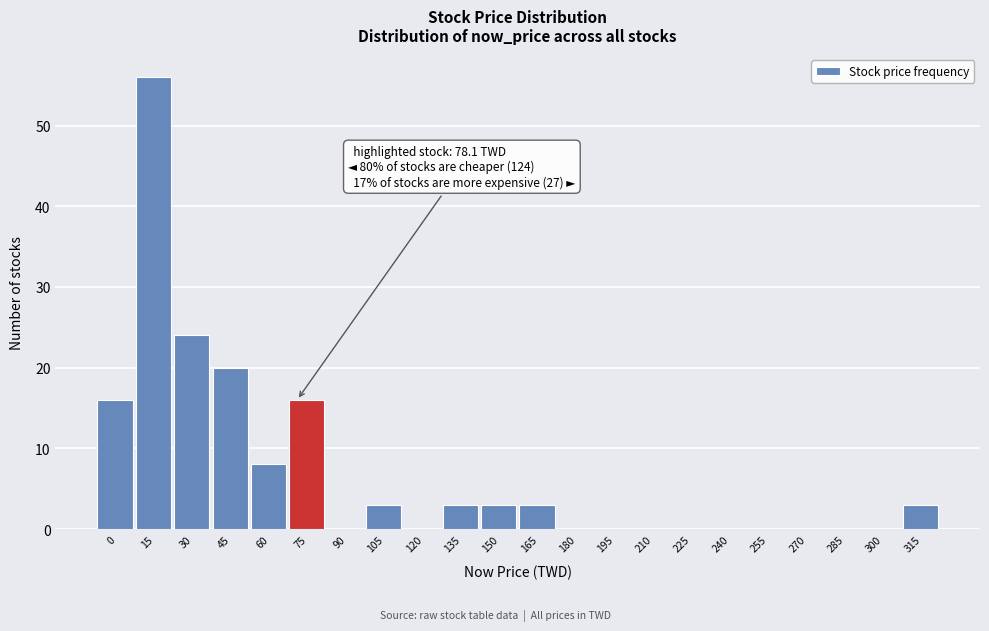

Reading right to left, extract all data points from this chart.

315=3	300=0	285=0	270=0	255=0	240=0	225=0	210=0	195=0	180=0	165=3	150=3	135=3	120=0	105=3	90=0	75=16	60=8	45=20	30=24	15=56	0=16